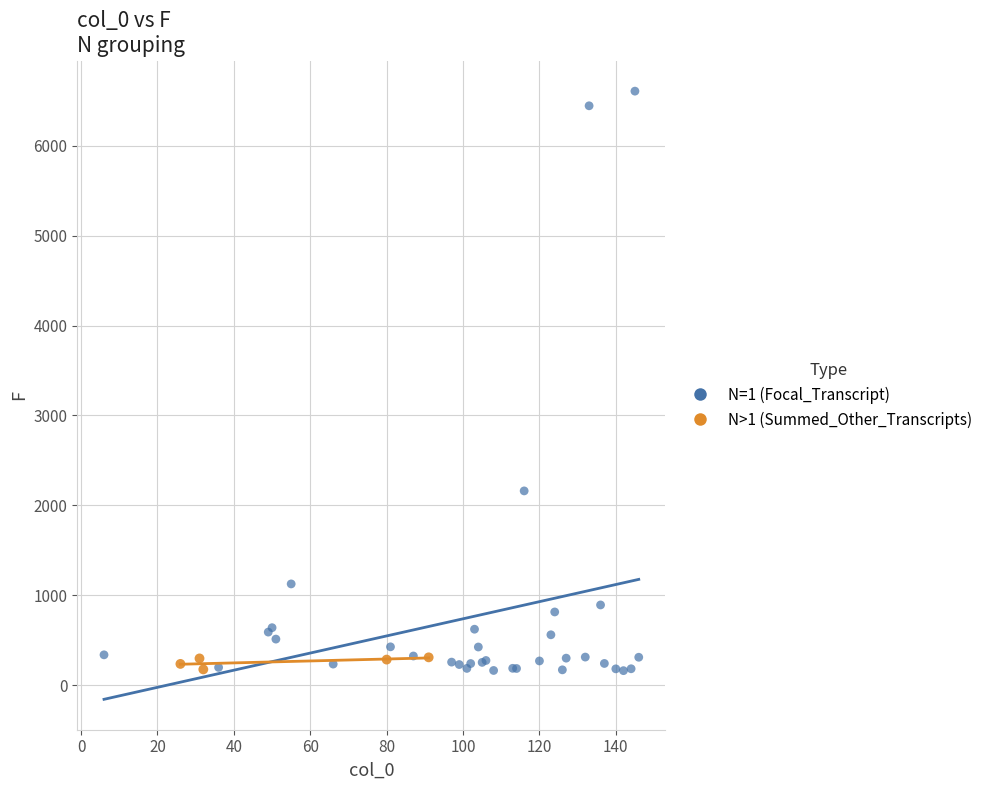

Which series has the largest Y range (max minus min)?

N=1 (Focal_Transcript)